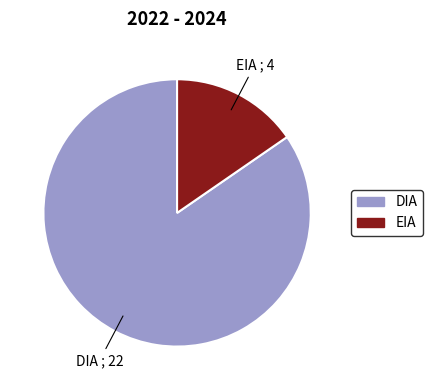

Approximately how many times larger is the value at DIA compared to EIA?

5.5